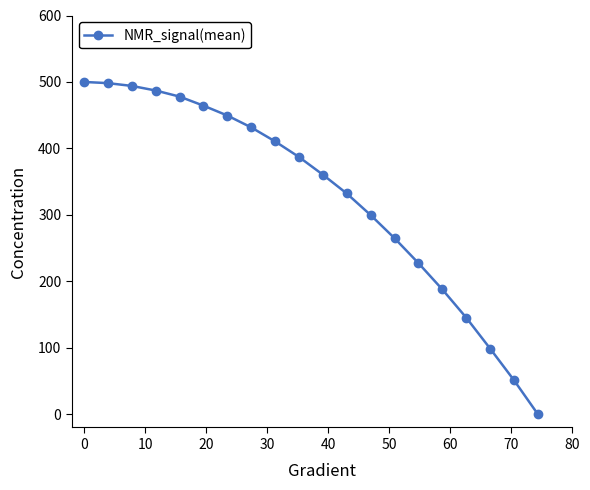

What is the value of the 7th point from the left?

449.5